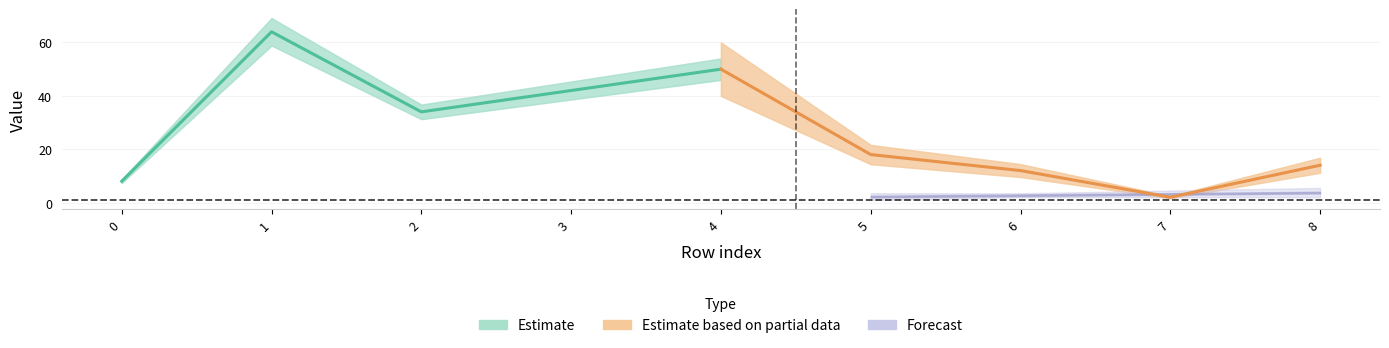

In Estimate based on partial data, how many points are lower than both neighbors (excluding endpoints)?

1